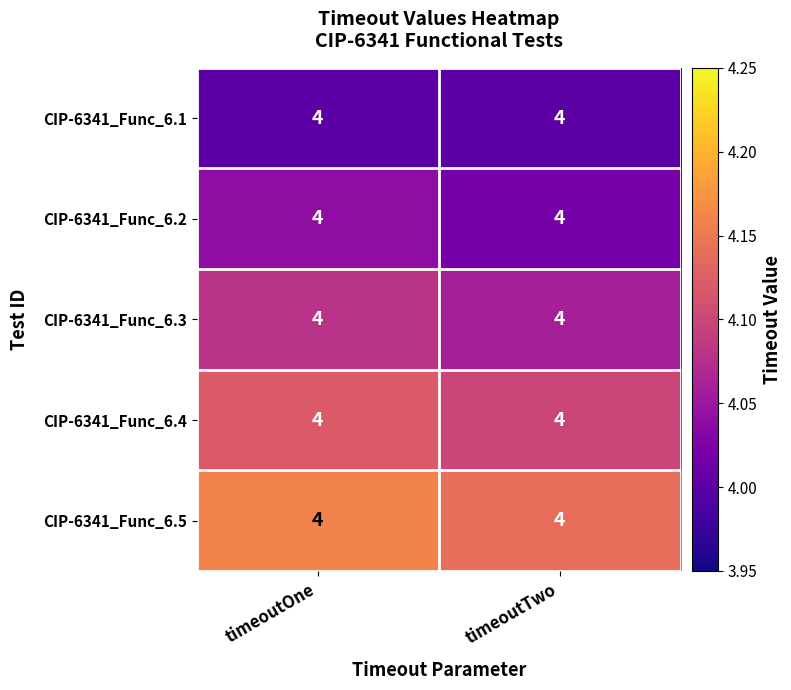

Count the CIP-6341_Func_6.5 values in the range 4 to 5.

2